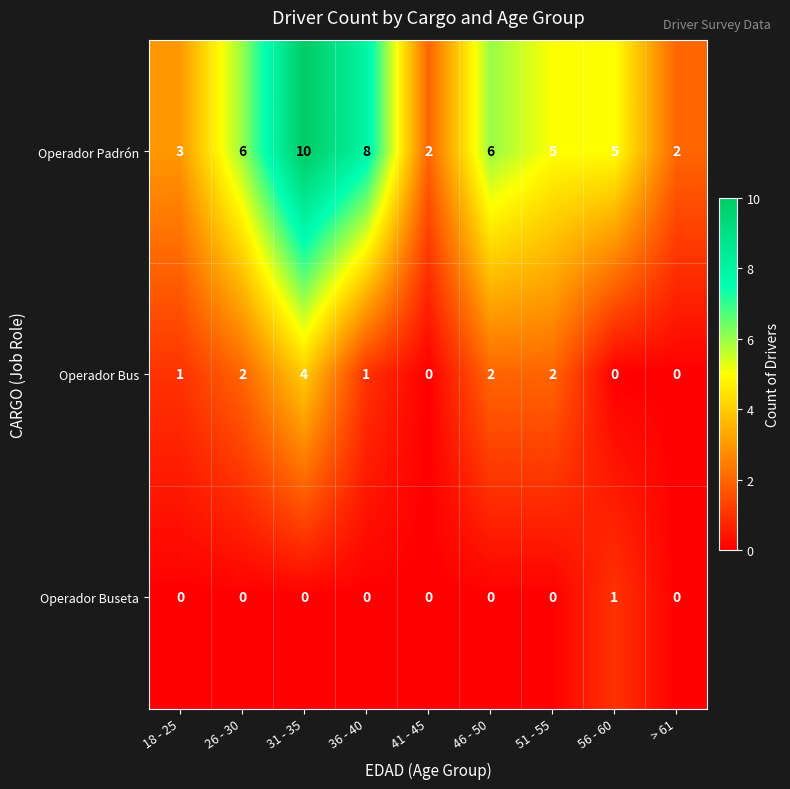

Reading right to left, extract all data points from this chart.

Operador Padrón: > 61=2	56 - 60=5	51 - 55=5	46 - 50=6	41 - 45=2	36 - 40=8	31 - 35=10	26 - 30=6	18 - 25=3
Operador Bus: > 61=0	56 - 60=0	51 - 55=2	46 - 50=2	41 - 45=0	36 - 40=1	31 - 35=4	26 - 30=2	18 - 25=1
Operador Buseta: > 61=0	56 - 60=1	51 - 55=0	46 - 50=0	41 - 45=0	36 - 40=0	31 - 35=0	26 - 30=0	18 - 25=0